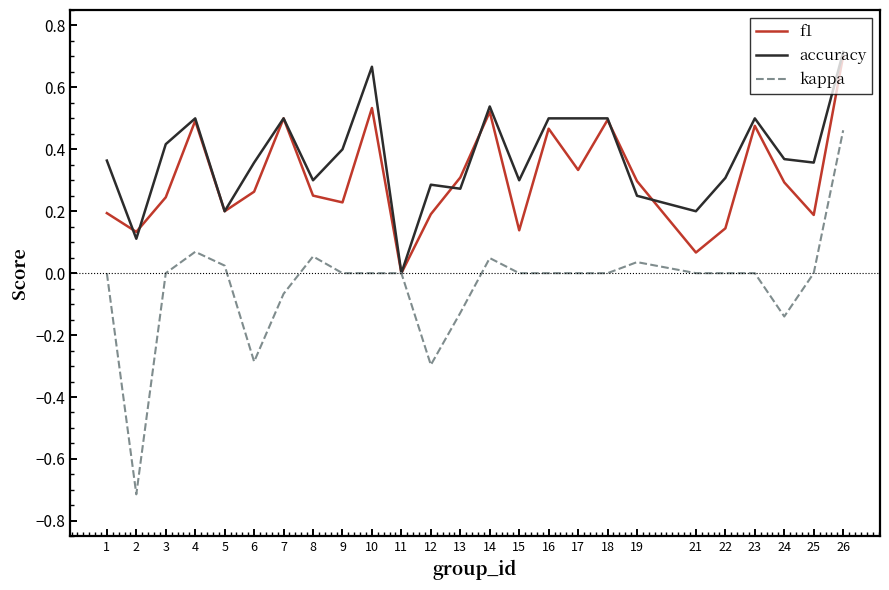

True or false: accuracy has more than 2 points higher than both neighbors.

True